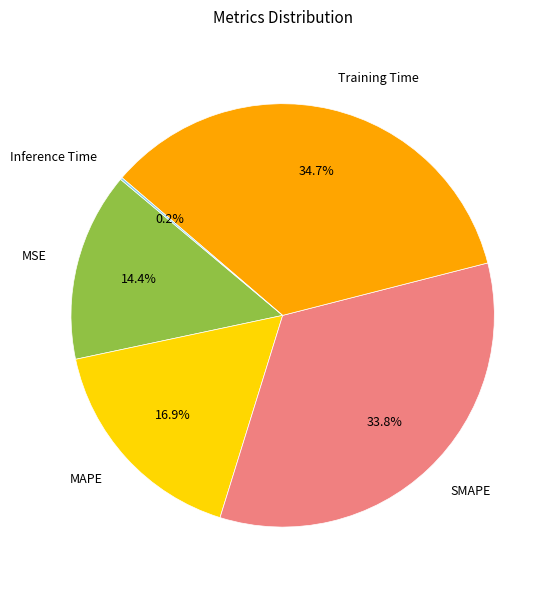

Which slice is the largest?

Training Time